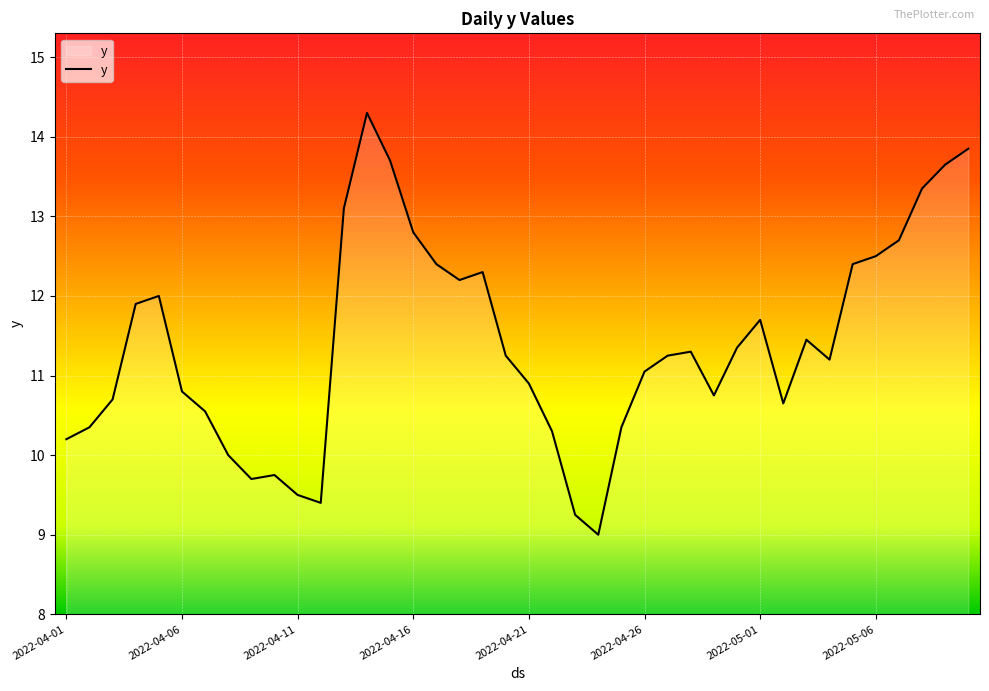

What is the greatest value displayed?

14.3